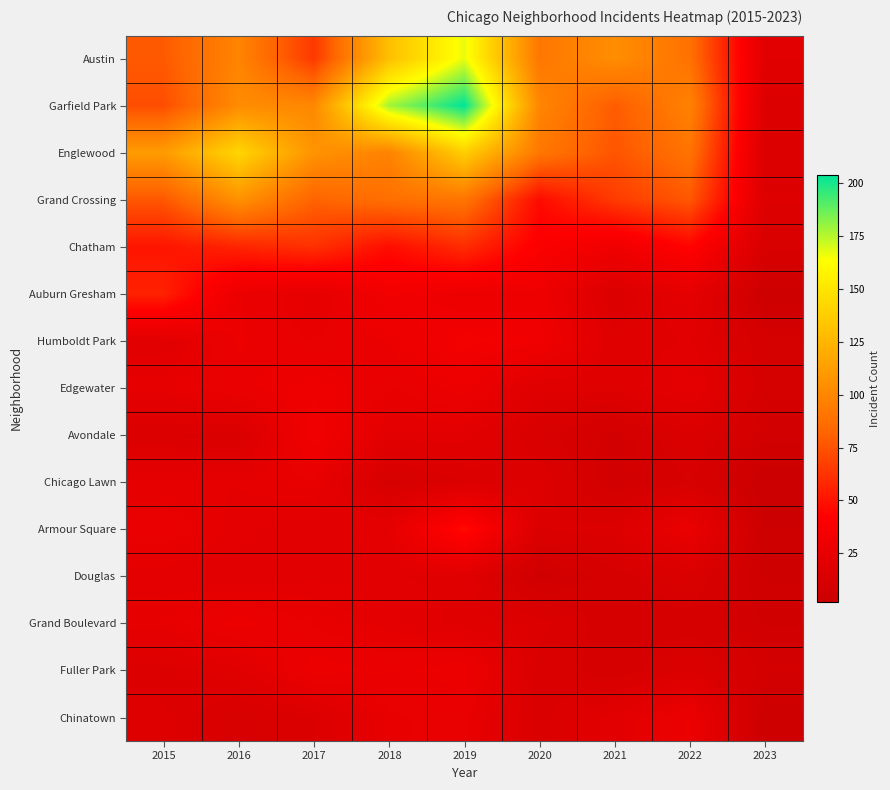

Rank the series by their maximum value, from highest to lowest.

Garfield Park, Austin, Englewood, Grand Crossing, Chatham, Auburn Gresham, Armour Square, Humboldt Park, Avondale, Edgewater, Grand Boulevard, Fuller Park, Chinatown, Chicago Lawn, Douglas